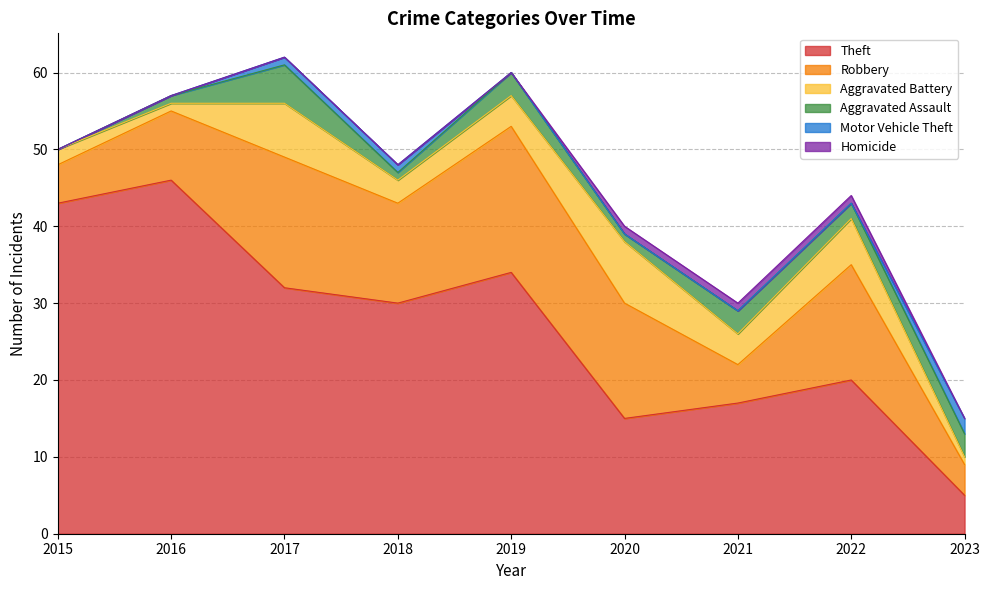

What is the difference between the Robbery values at 2022 and 2017?

2